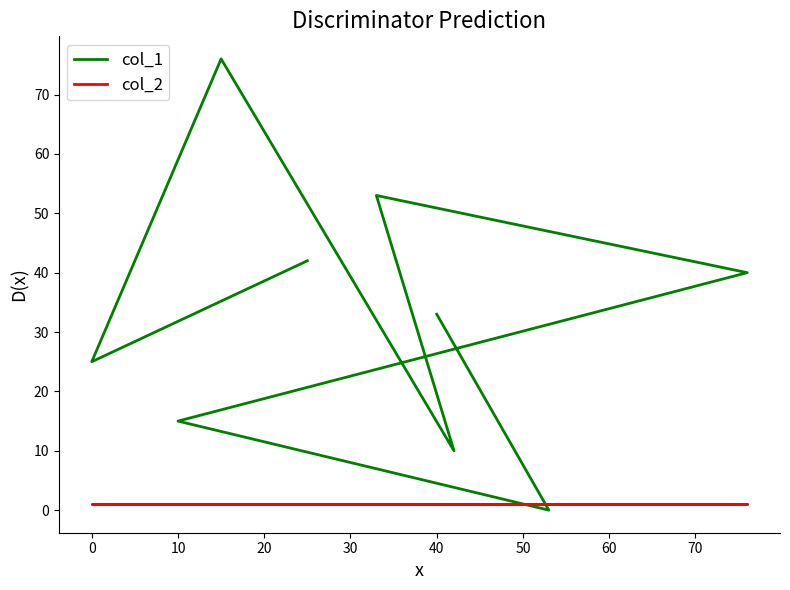

Which series has the widest spread of values?

col_1